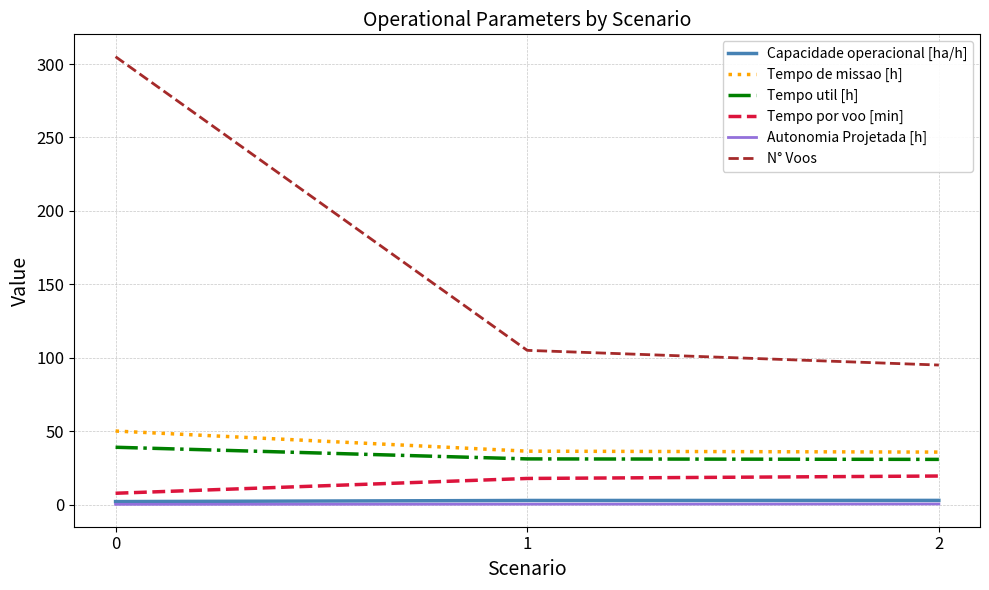

The Tempo de missao [h] series shows 18.1 at 1. True or false?

False